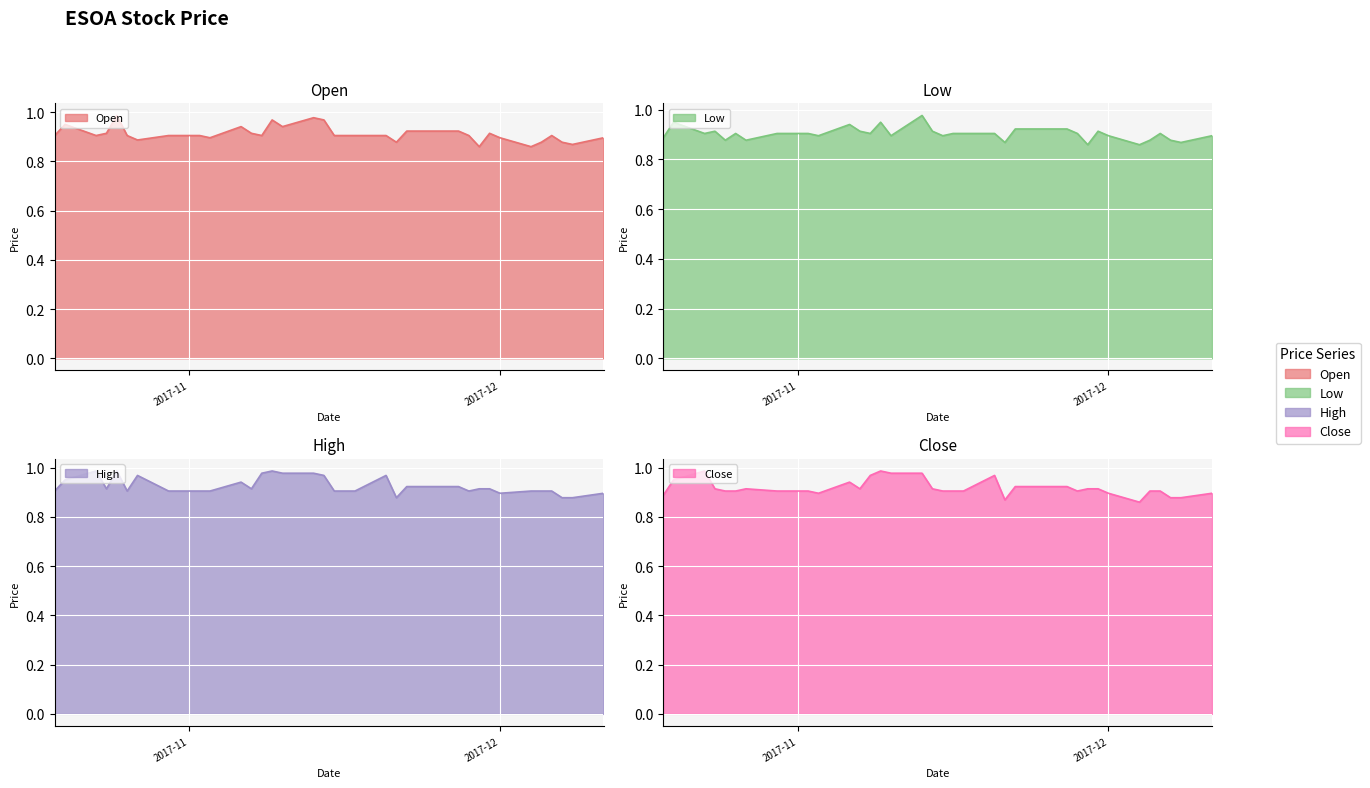

What is the label of the 9th point from the left?

2017-10-31